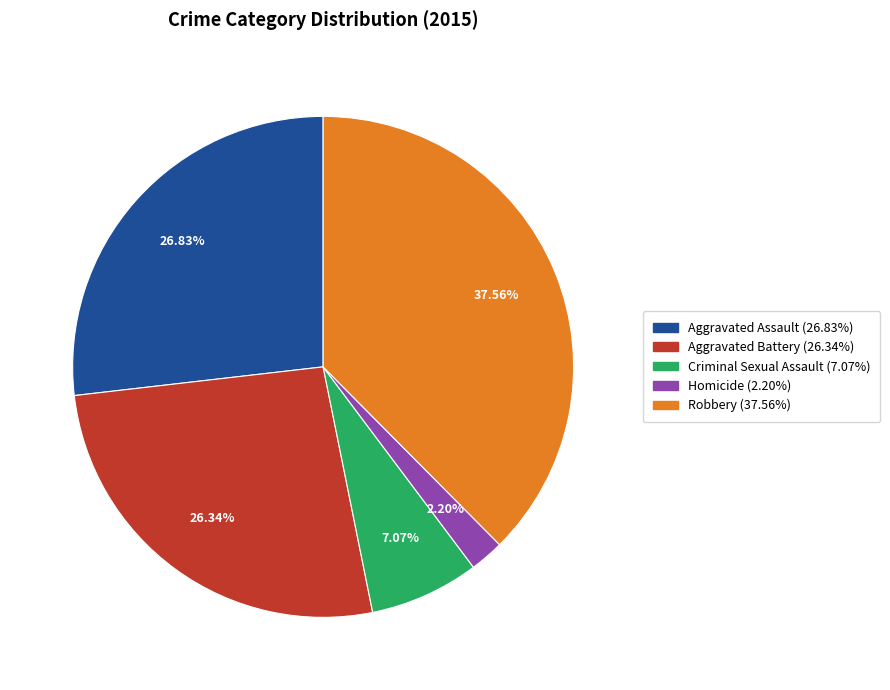

Between Robbery and Aggravated Battery, which is larger?

Robbery